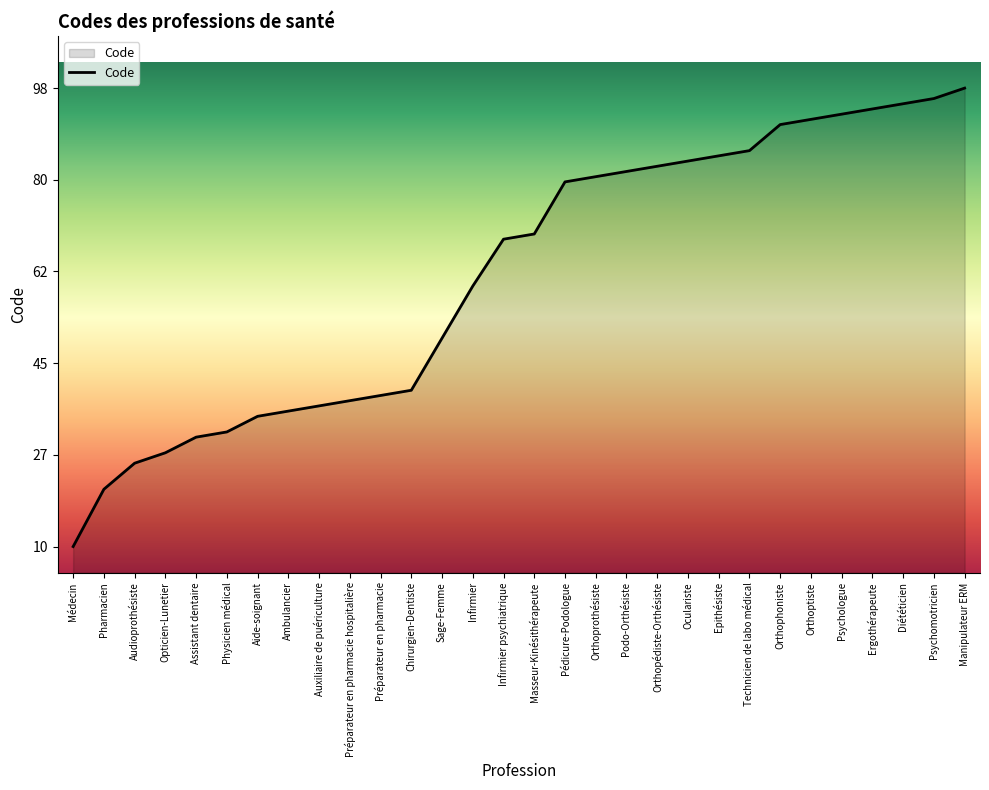

The value at Orthoprothésiste is 81. True or false?

True